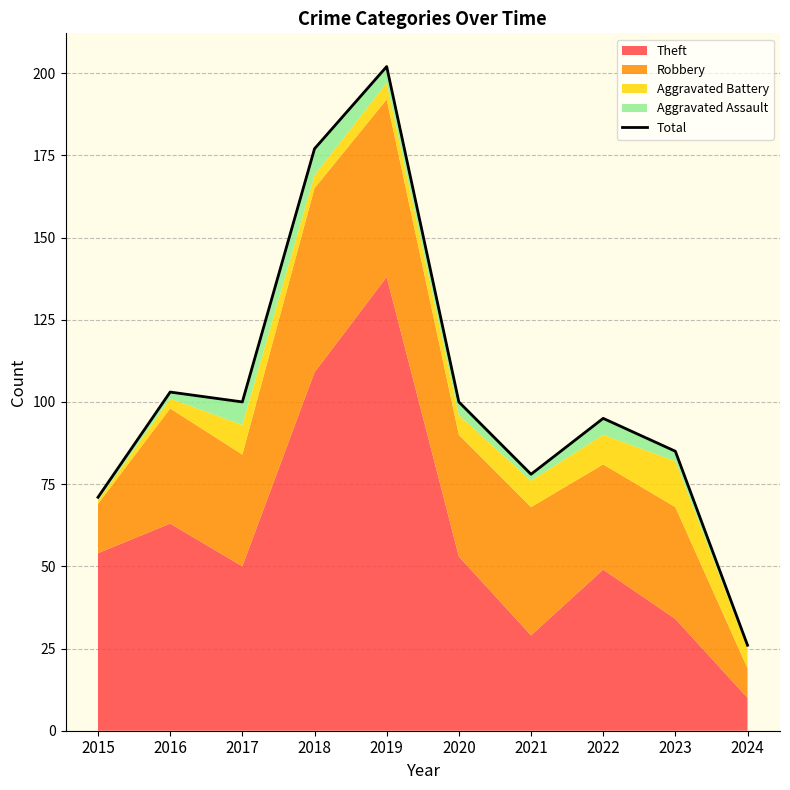

Reading left to right, list all the values displayed in this chart.

2015=71	2016=103	2017=100	2018=177	2019=202	2020=100	2021=78	2022=95	2023=85	2024=26